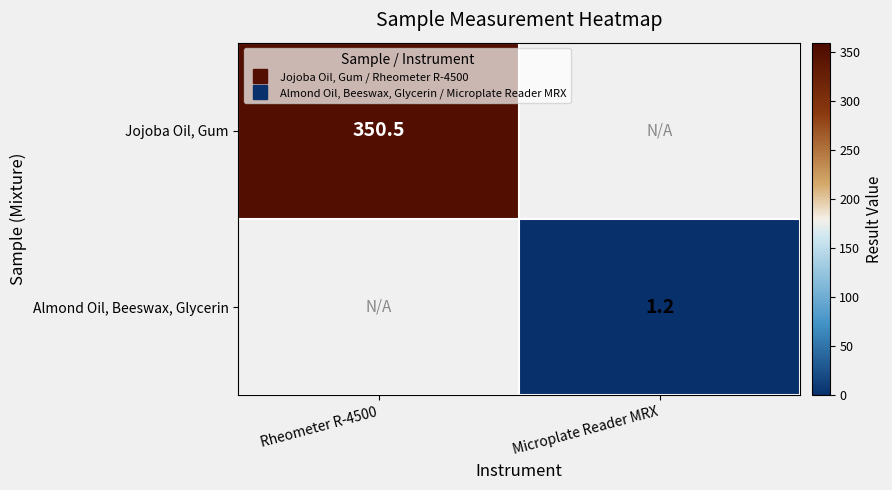

How many series are shown in this chart?

2